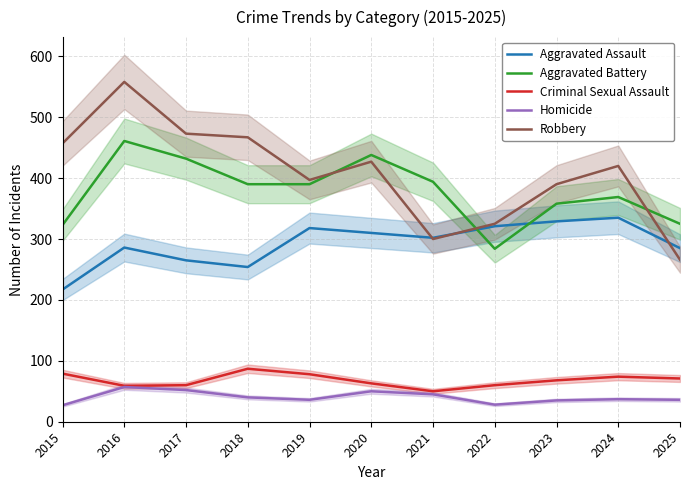

True or false: Robbery and Criminal Sexual Assault cross at least once.

False